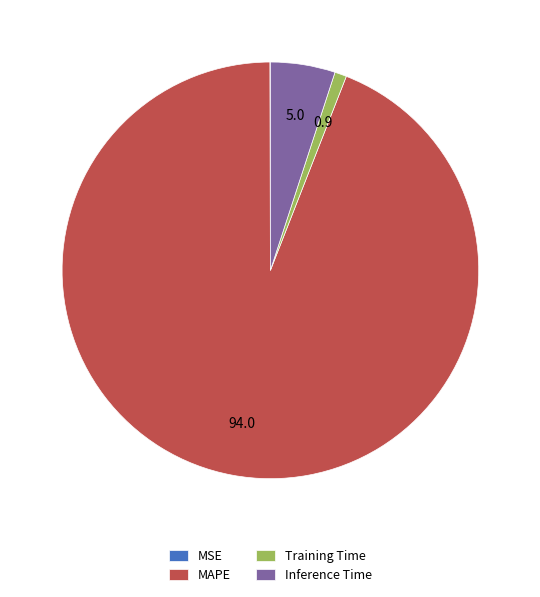

Which category has the biggest portion of the pie?

MAPE